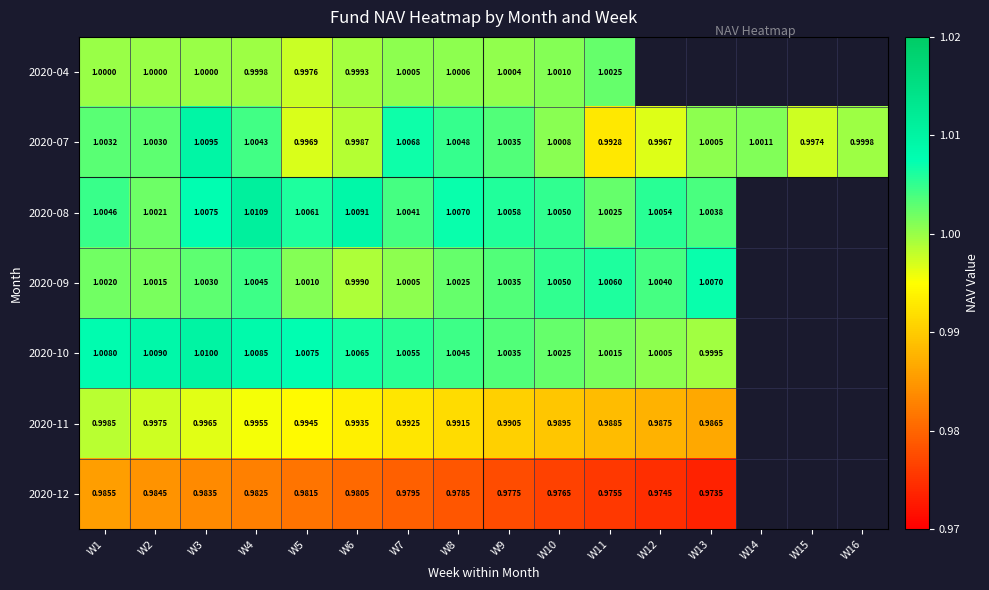

Is the value of 2020-10 at W8 greater than the value of 2020-07 at W15?

Yes